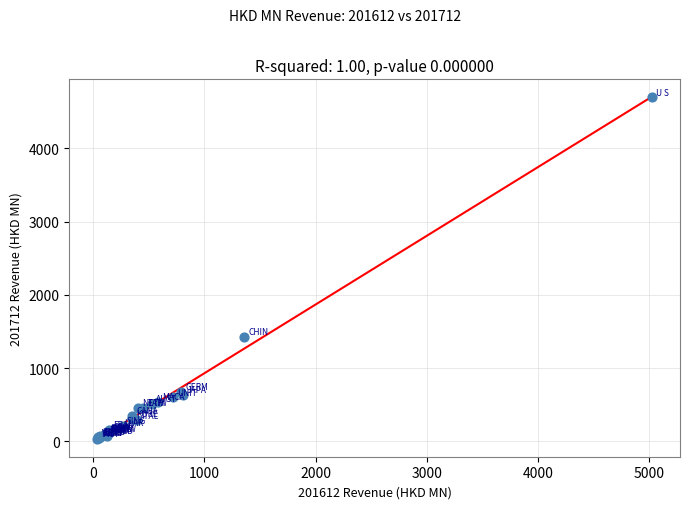

What Y value in the scatter plot is closest to 2365?

1422.9